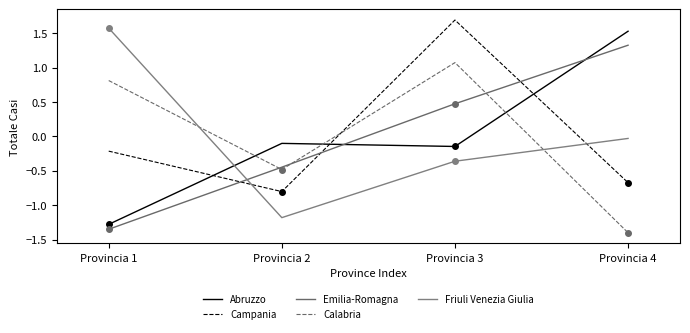

What is the approximate value of Friuli Venezia Giulia at Provincia 3?

-0.4